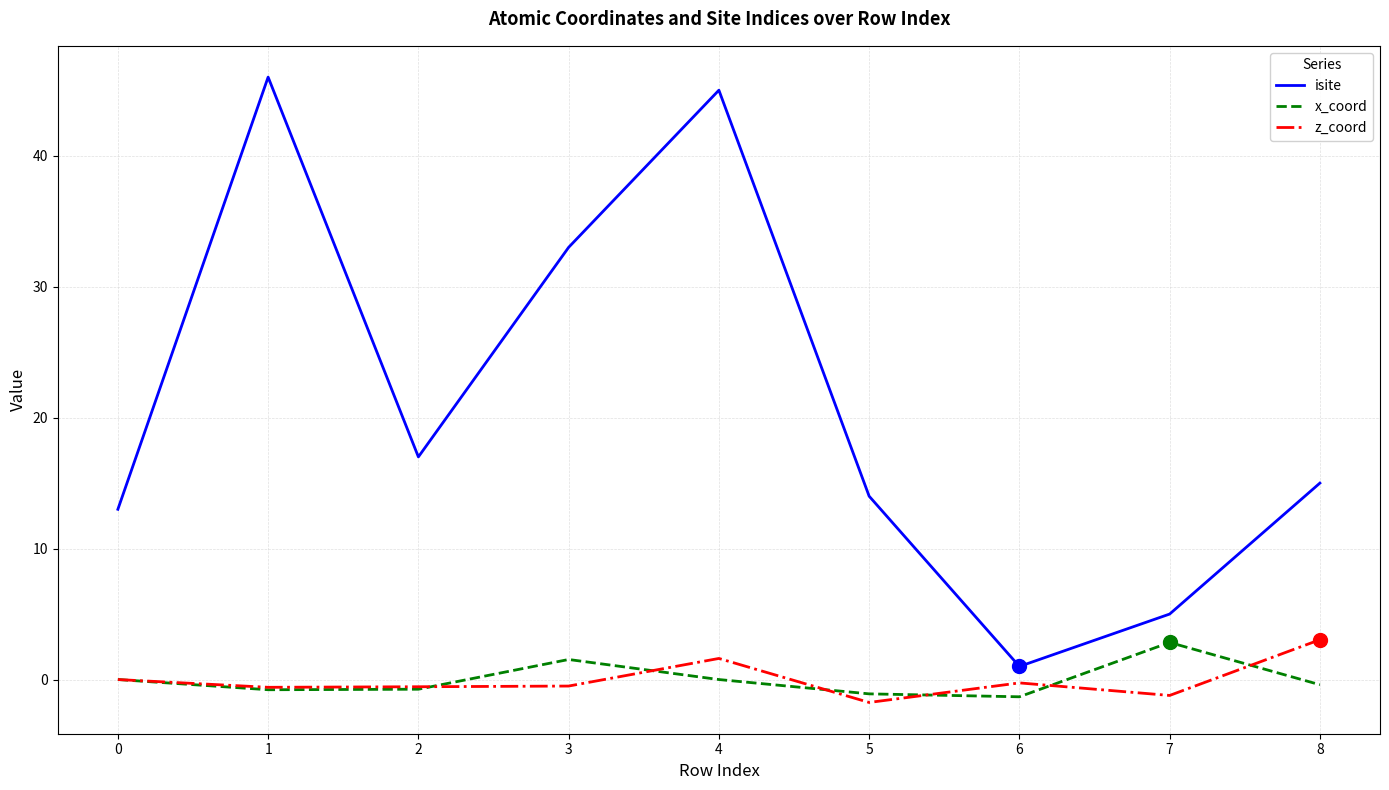

What is the difference between the highest and lowest values at 5?

15.7